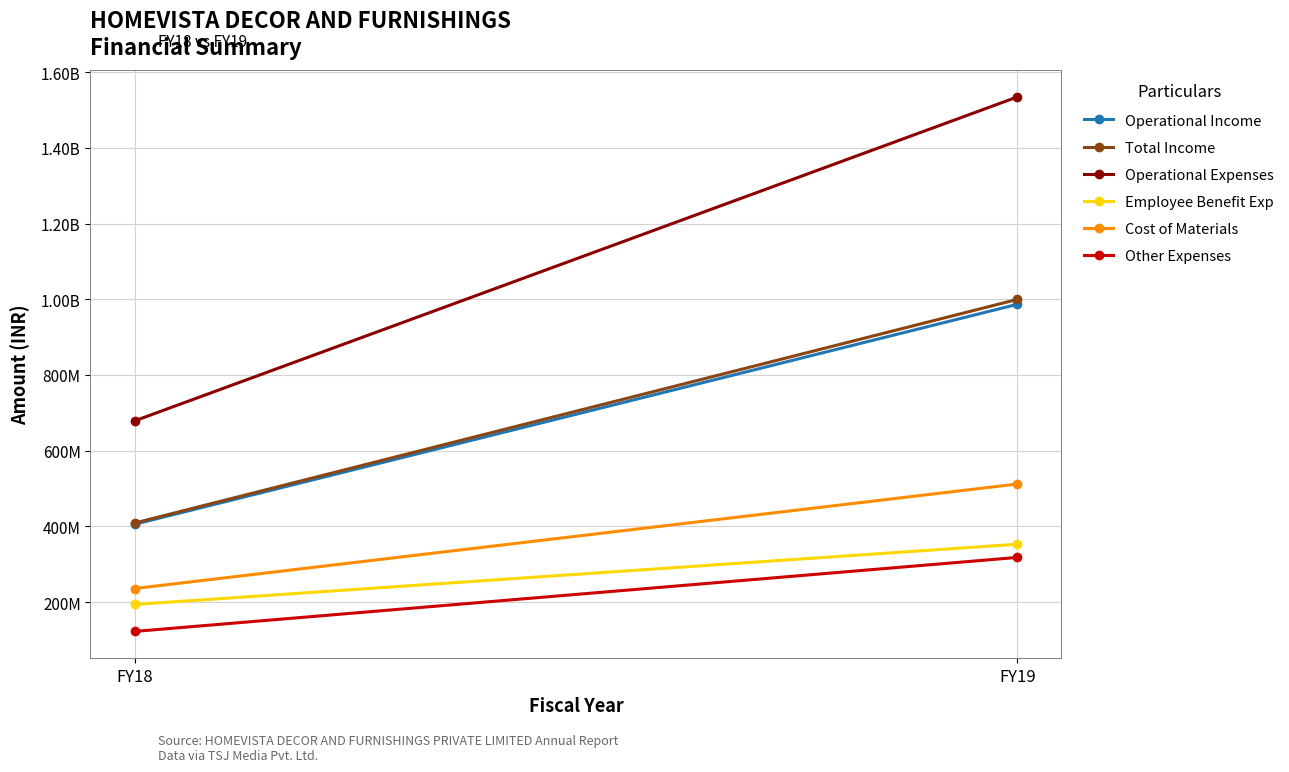

Rank the series at FY19 from highest to lowest value.

Operational Expenses, Total Income, Operational Income, Cost of Materials, Employee Benefit Exp, Other Expenses